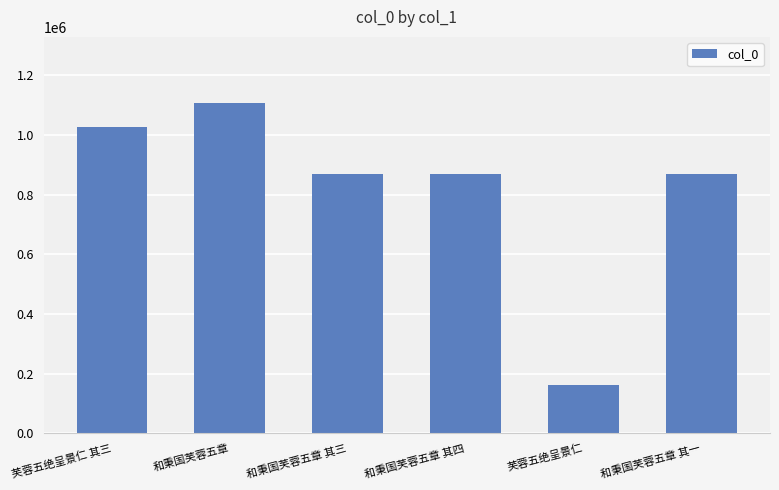

What is the label of the 1st bar from the right?

和秉国芙蓉五章 其一